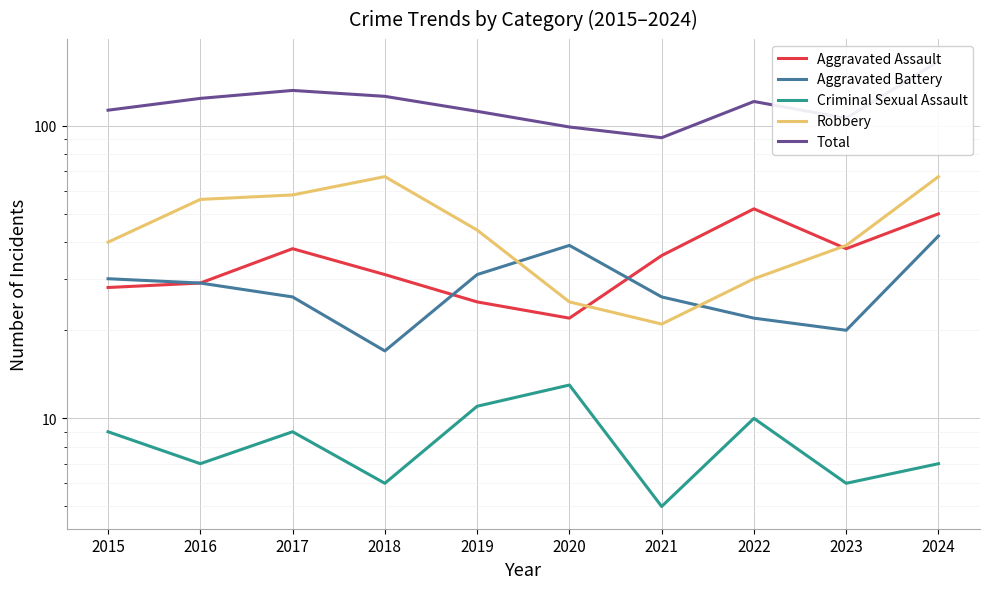

What is the average value of the Total series?

119